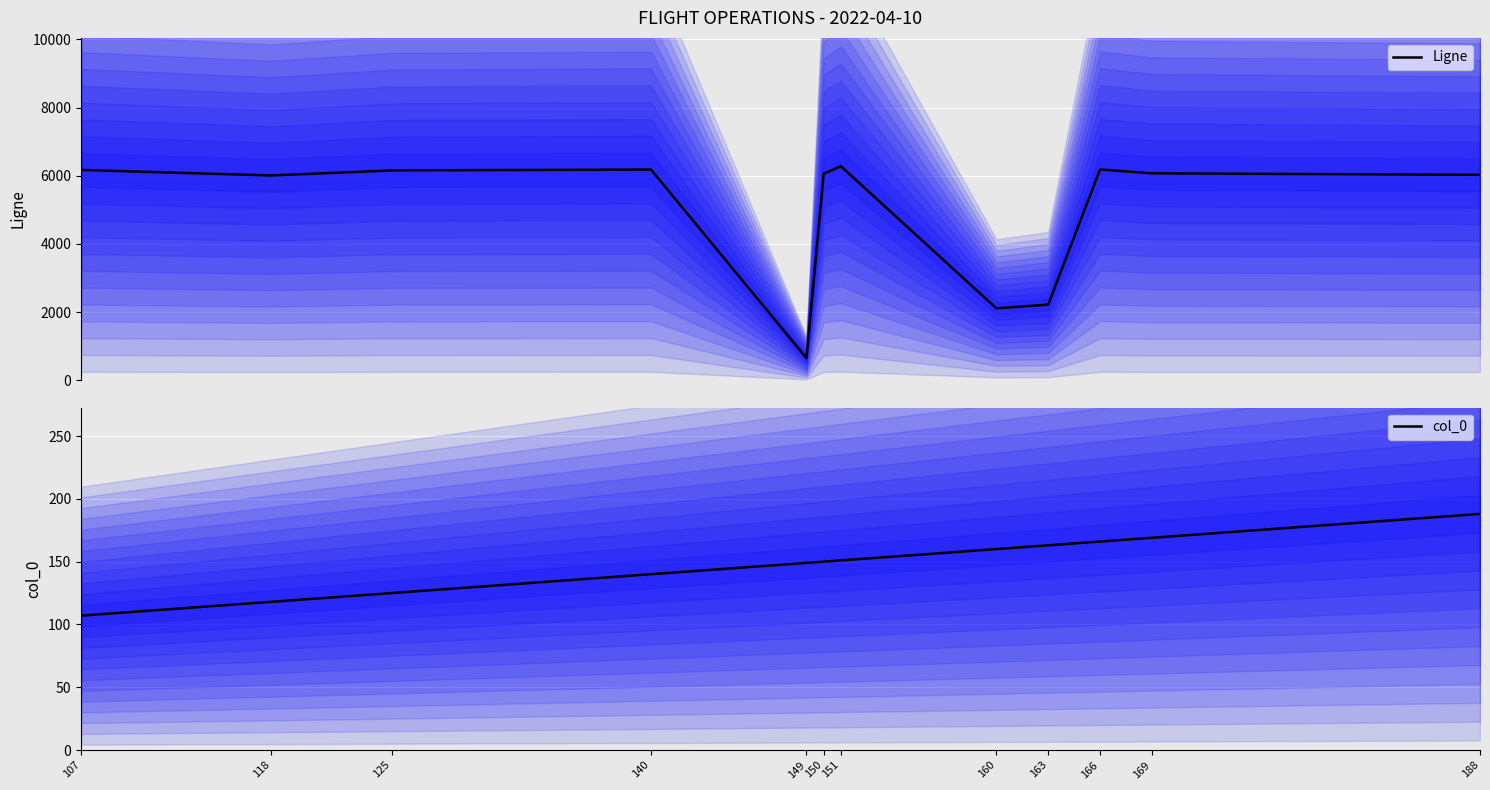

What is the sum of all col_0 (median) values?

1786